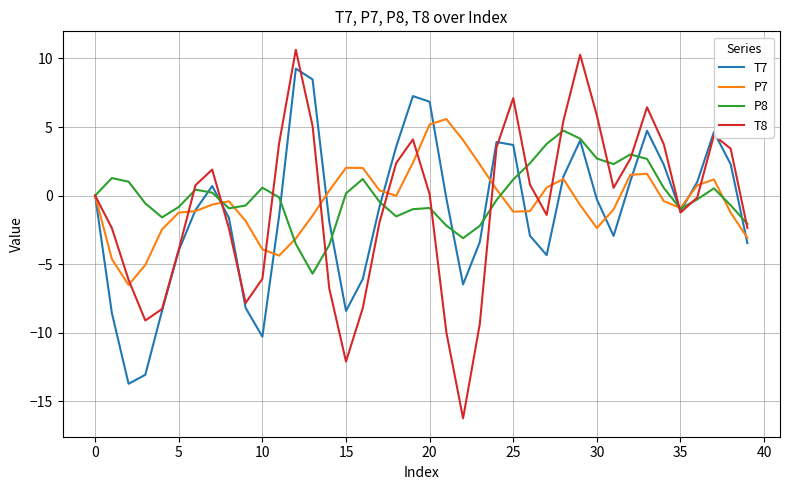

Which series has the largest total across all categories?

P8